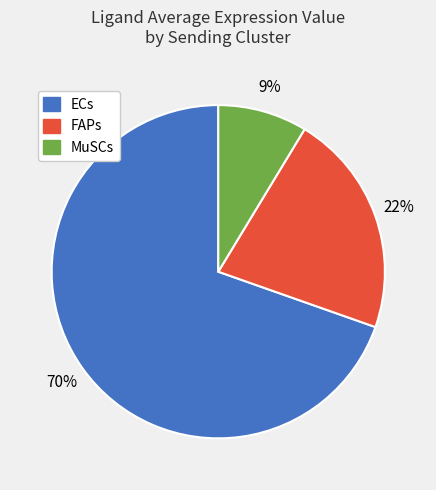

Is it true that FAPs is 22% of the pie?

True